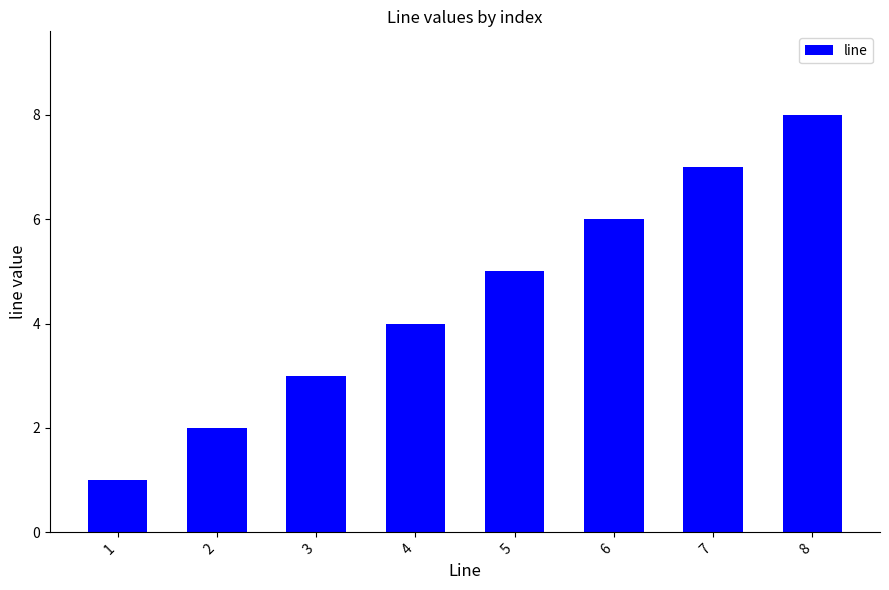

Read the value at 2.

2